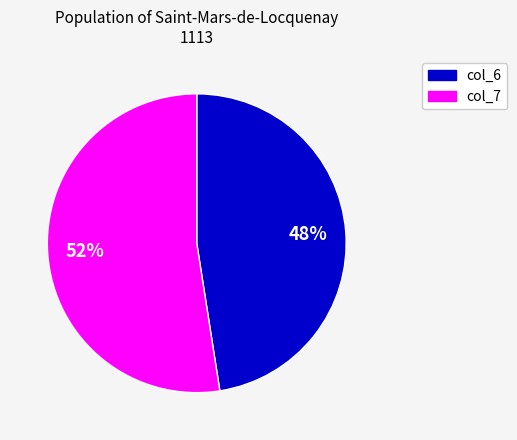

To the nearest percent, what is the average slice percentage?

50%